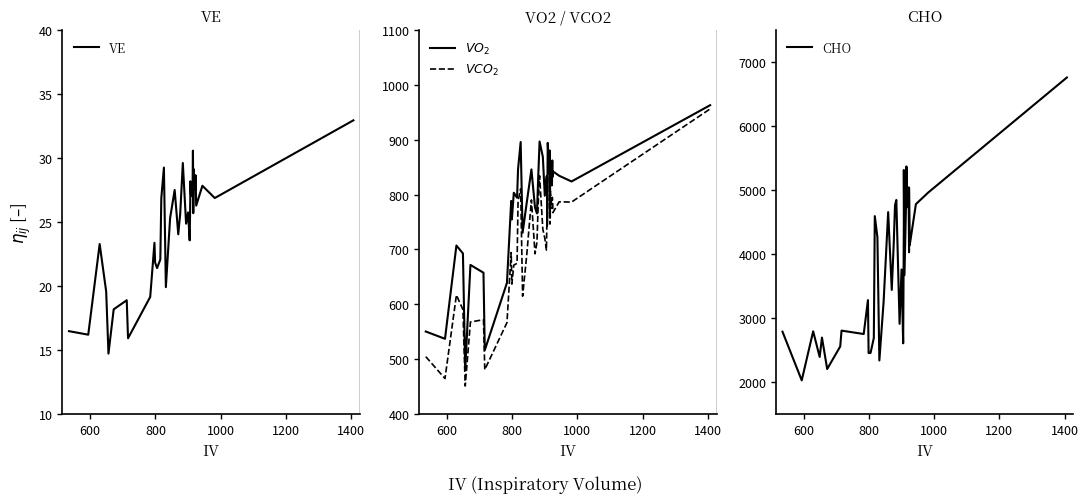

Which series has the largest range (max minus min)?

CHO